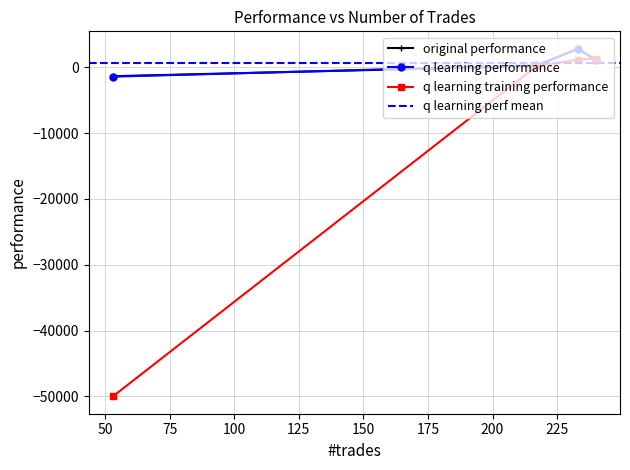

How many intersections are there between q learning training performance and original performance?

1